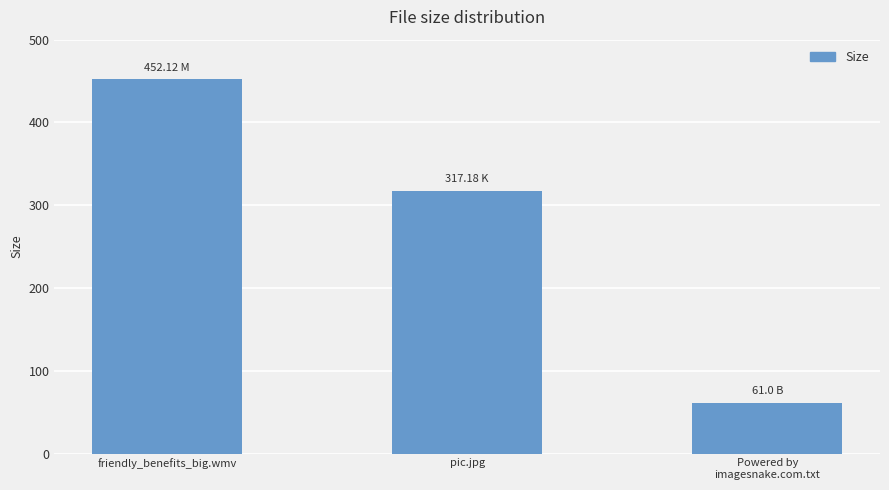

True or false: the data shows 502.0 at pic.jpg.

False